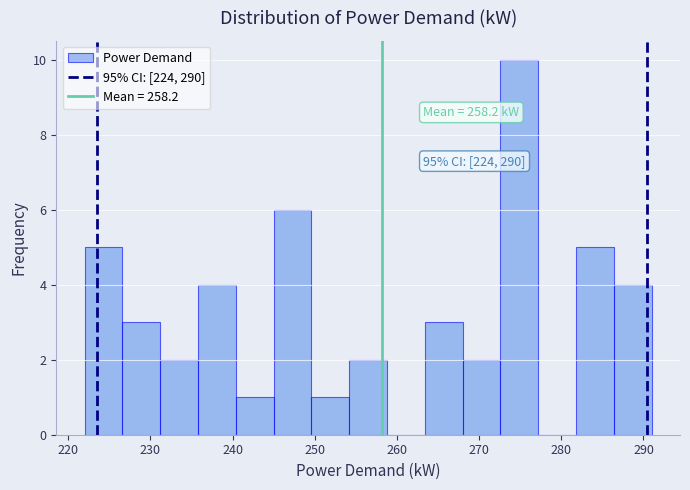

Which range on the x-axis has the tallest bar?

272.6 to 277.2